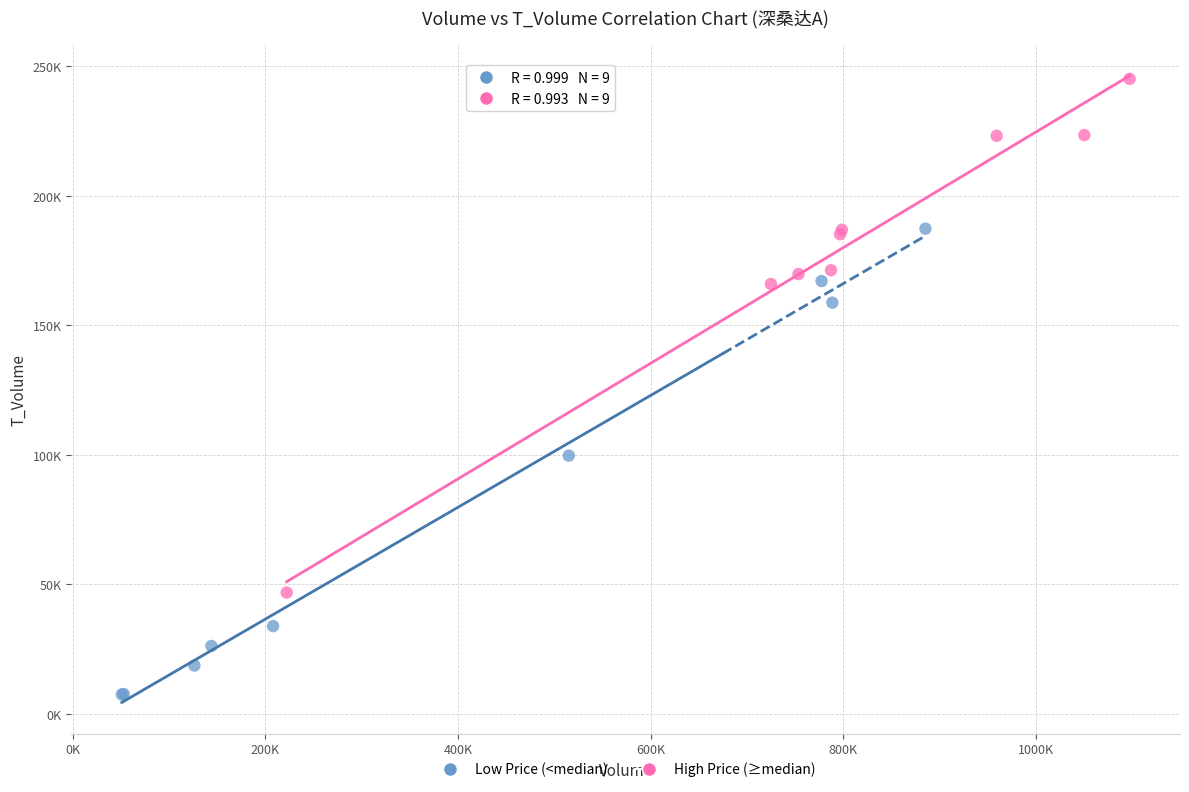

Which series reaches the minimum Y coordinate?

Low Price (<median)